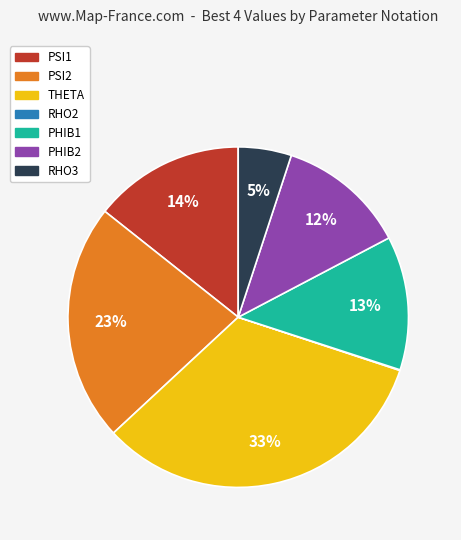

Is it true that THETA is 26% of the pie?

False